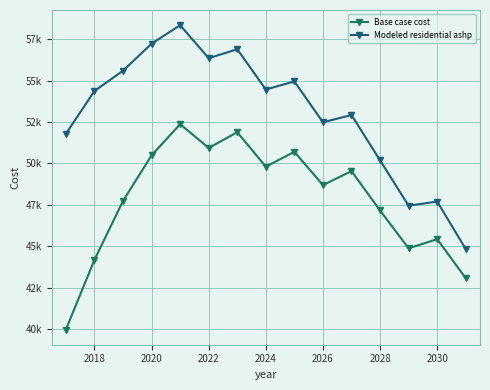

Which series has the largest total across all categories?

Modeled residential ashp